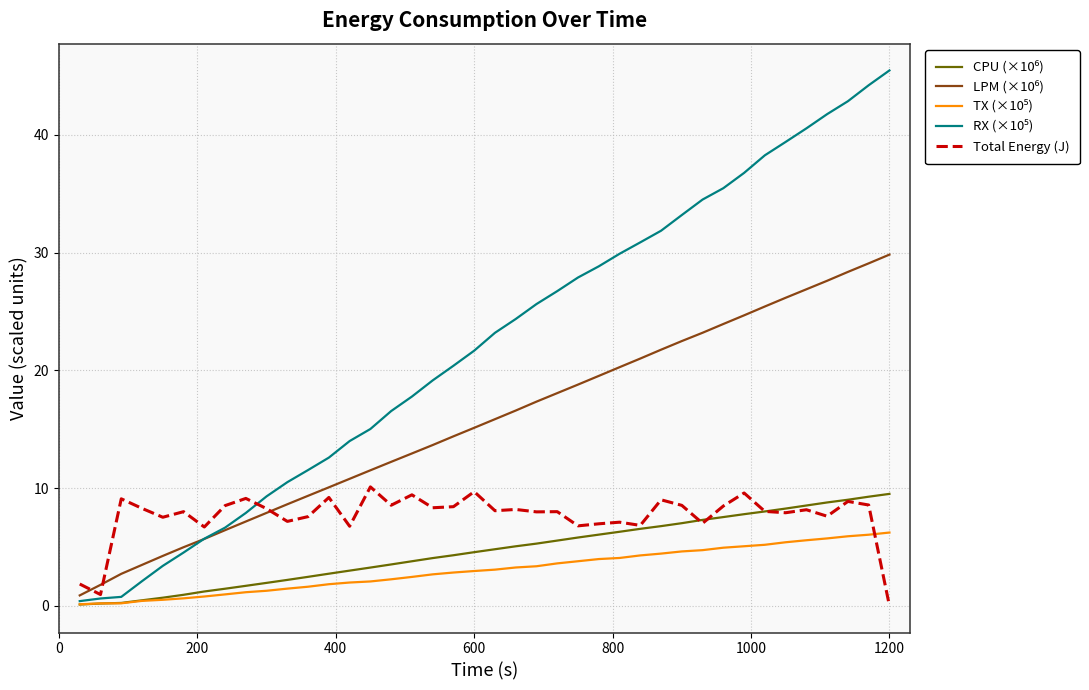

What is the maximum value shown in the chart?

45.5